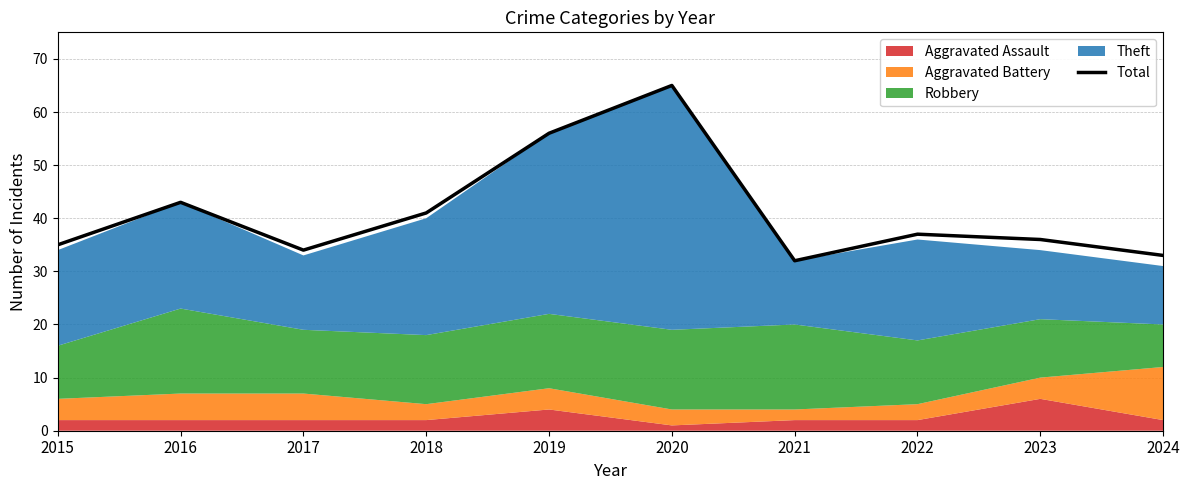

What is the average value?

41